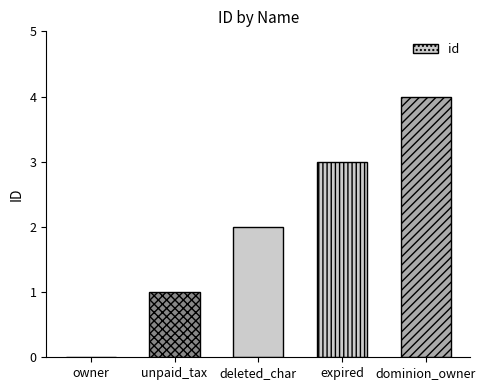

Is it true that the value at deleted_char is 2?

True